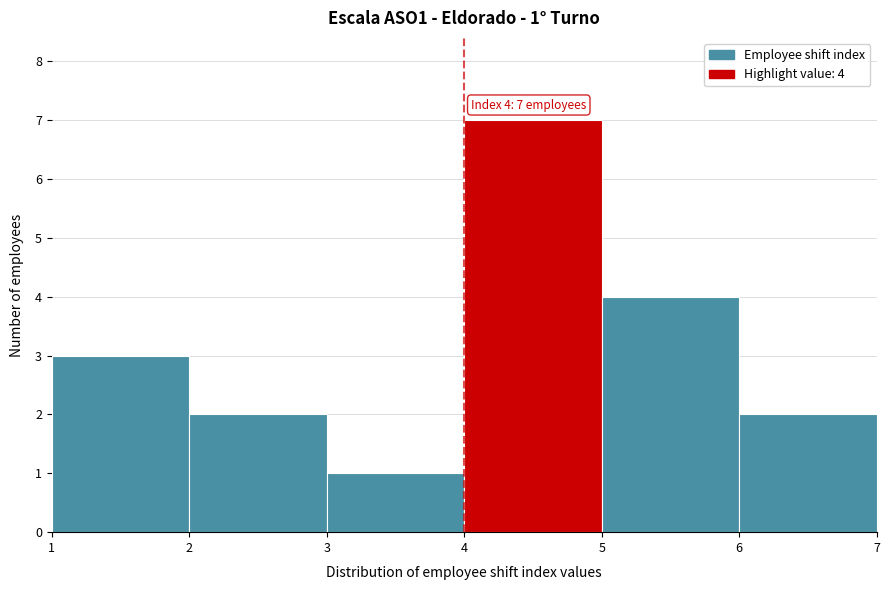

Which range on the x-axis has the tallest bar?

4 to 5